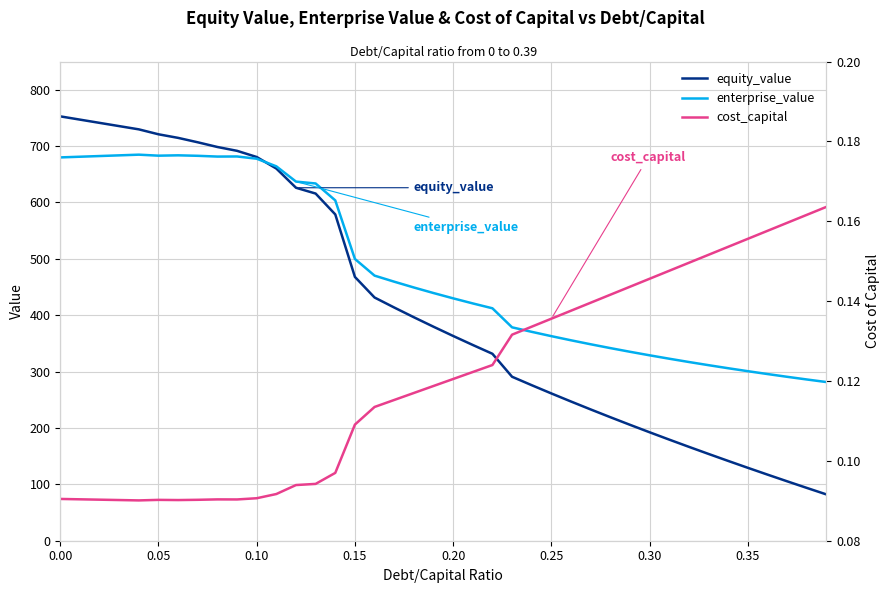

What is the value of the cost_capital point at the 21st from the left?

0.1